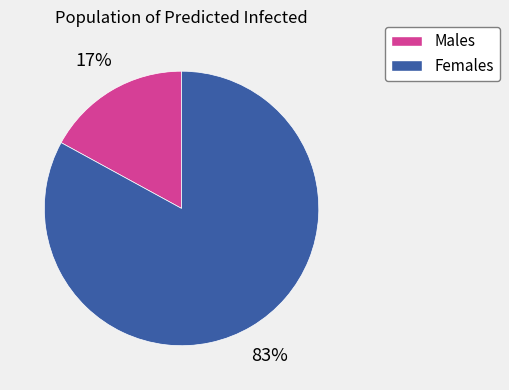

To the nearest percent, what is the difference between the largest and smallest slice percentages?

66%